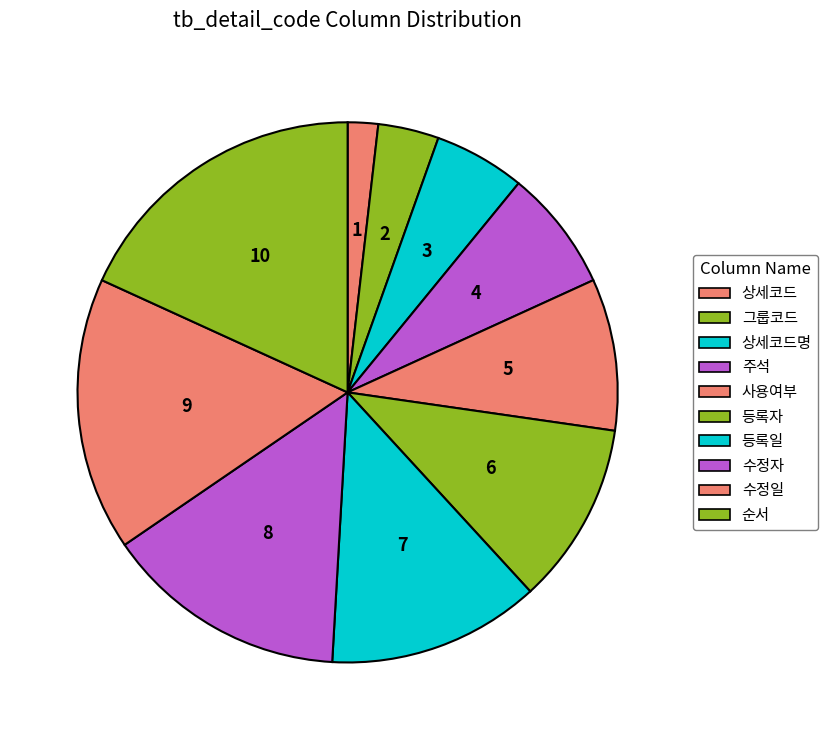

What is the smallest slice in the pie chart?

상세코드